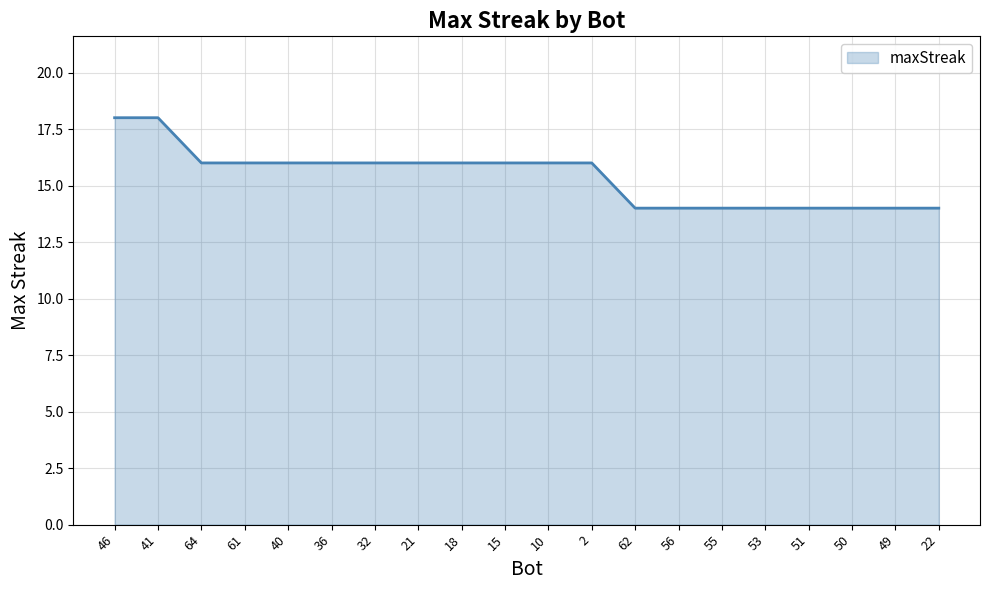

What is the sum of all values?

308